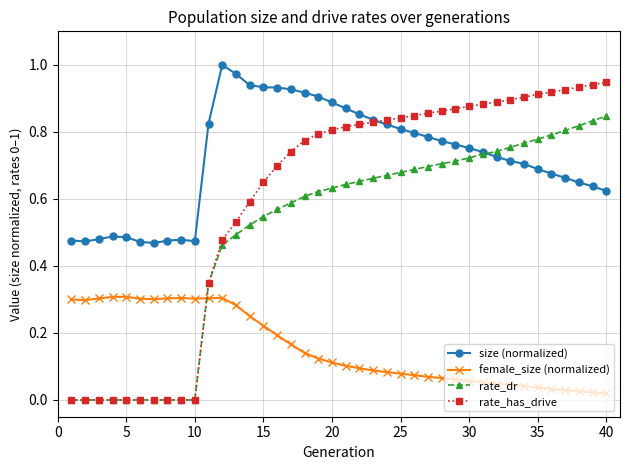

List the series in order of their overall mean, highest first.

size (normalized), rate_has_drive, rate_dr, female_size (normalized)